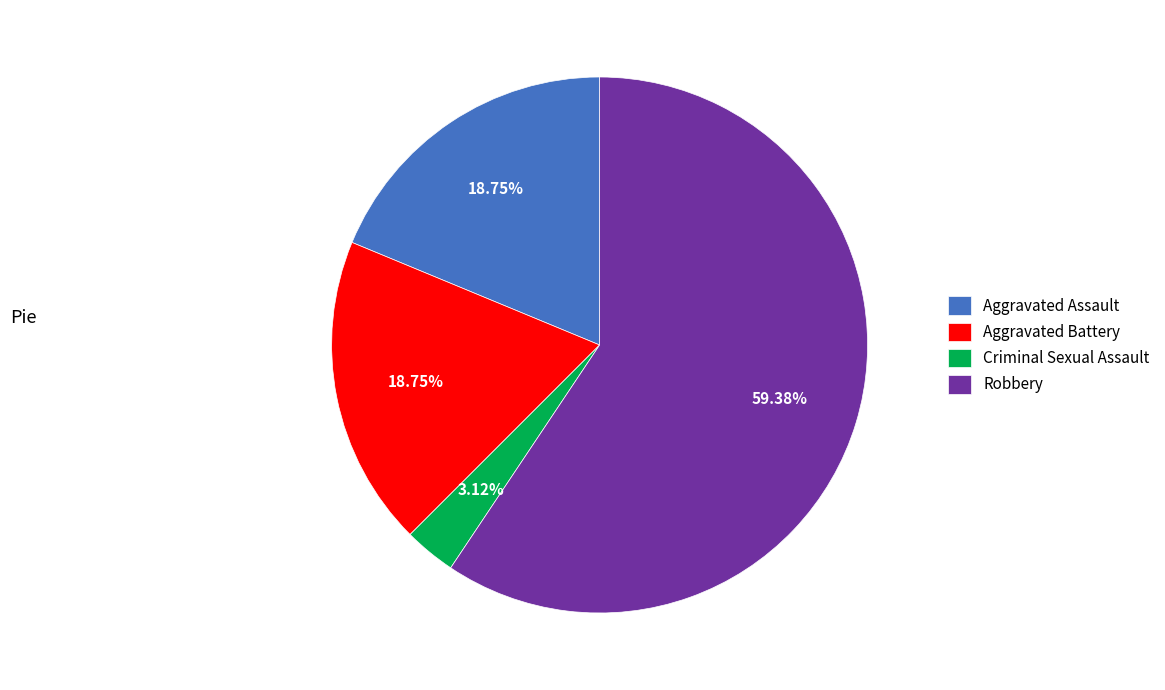

Is there any slice that represents more than half of the pie?

Yes